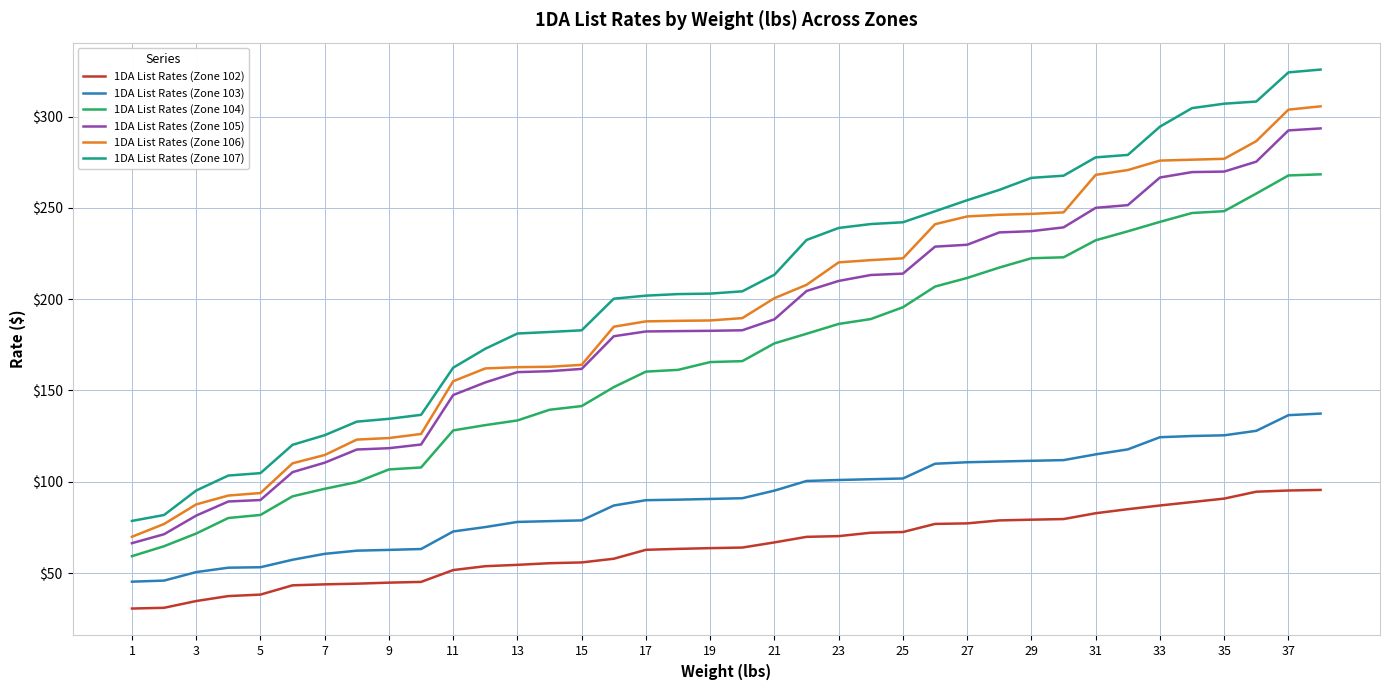

Which series has the widest spread of values?

1DA List Rates (Zone 107)